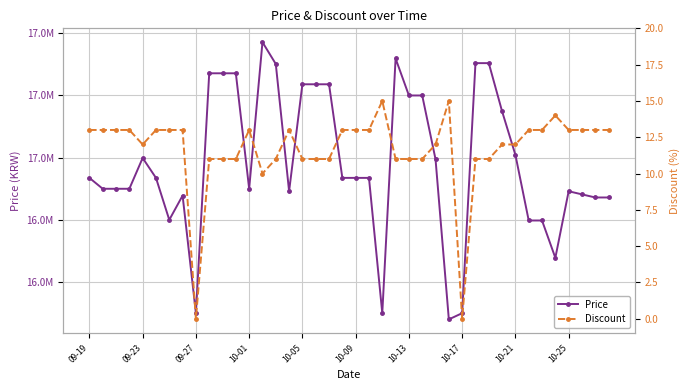

What is the difference between the highest and lowest values at 10-01?

16899987